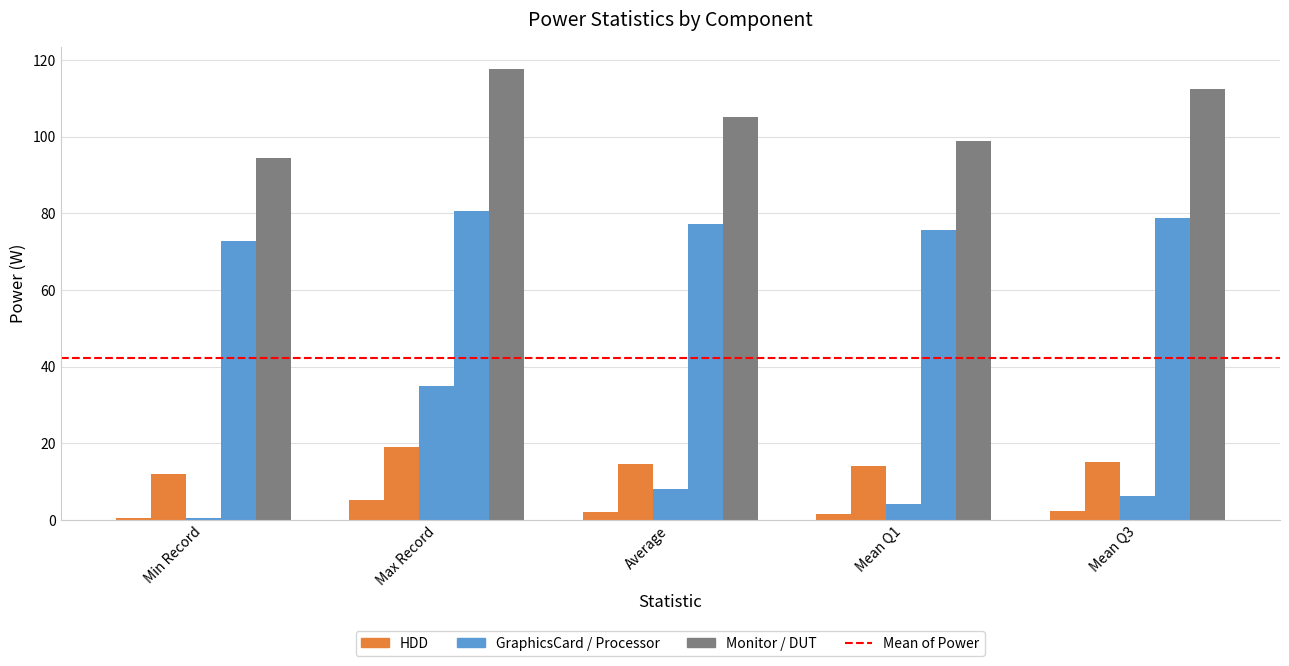

How many categories are shown in the chart?

5